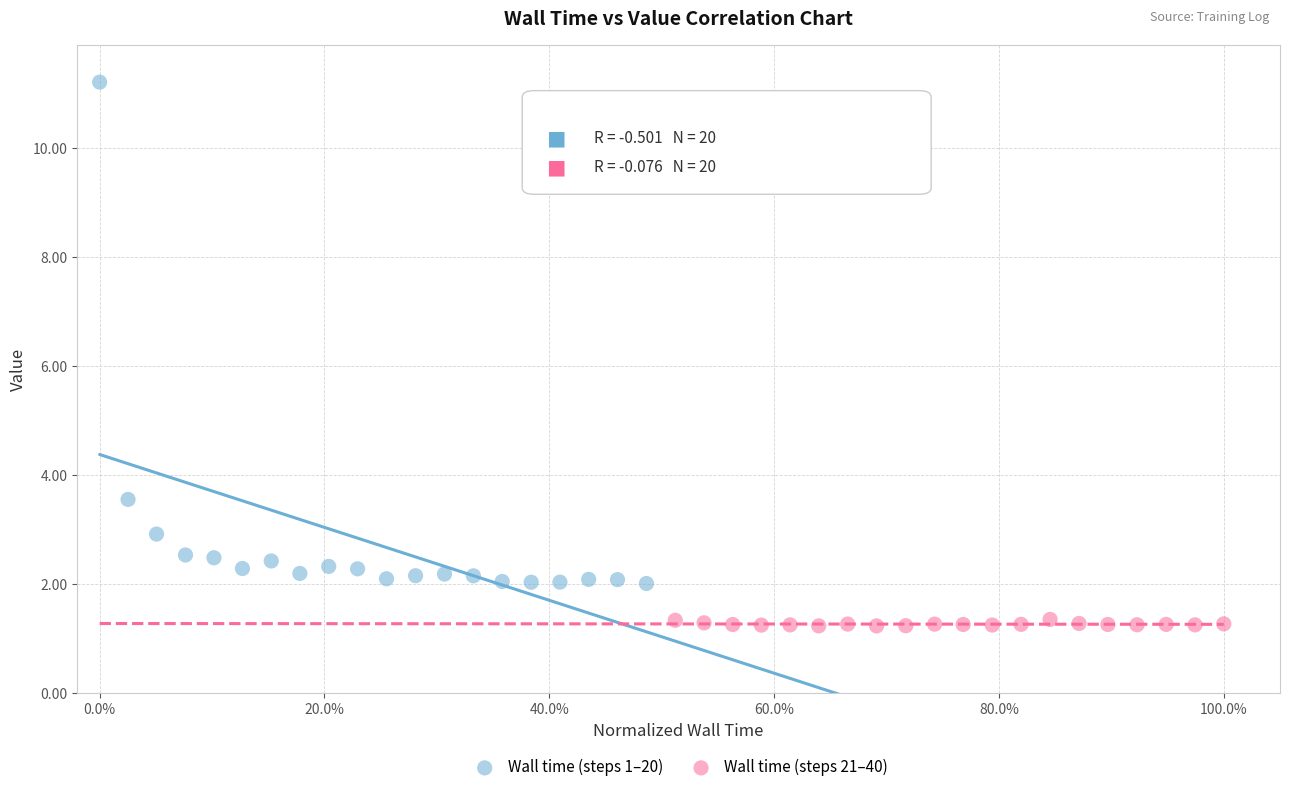

Which series contains the highest Y value?

Wall time (steps 1–20)